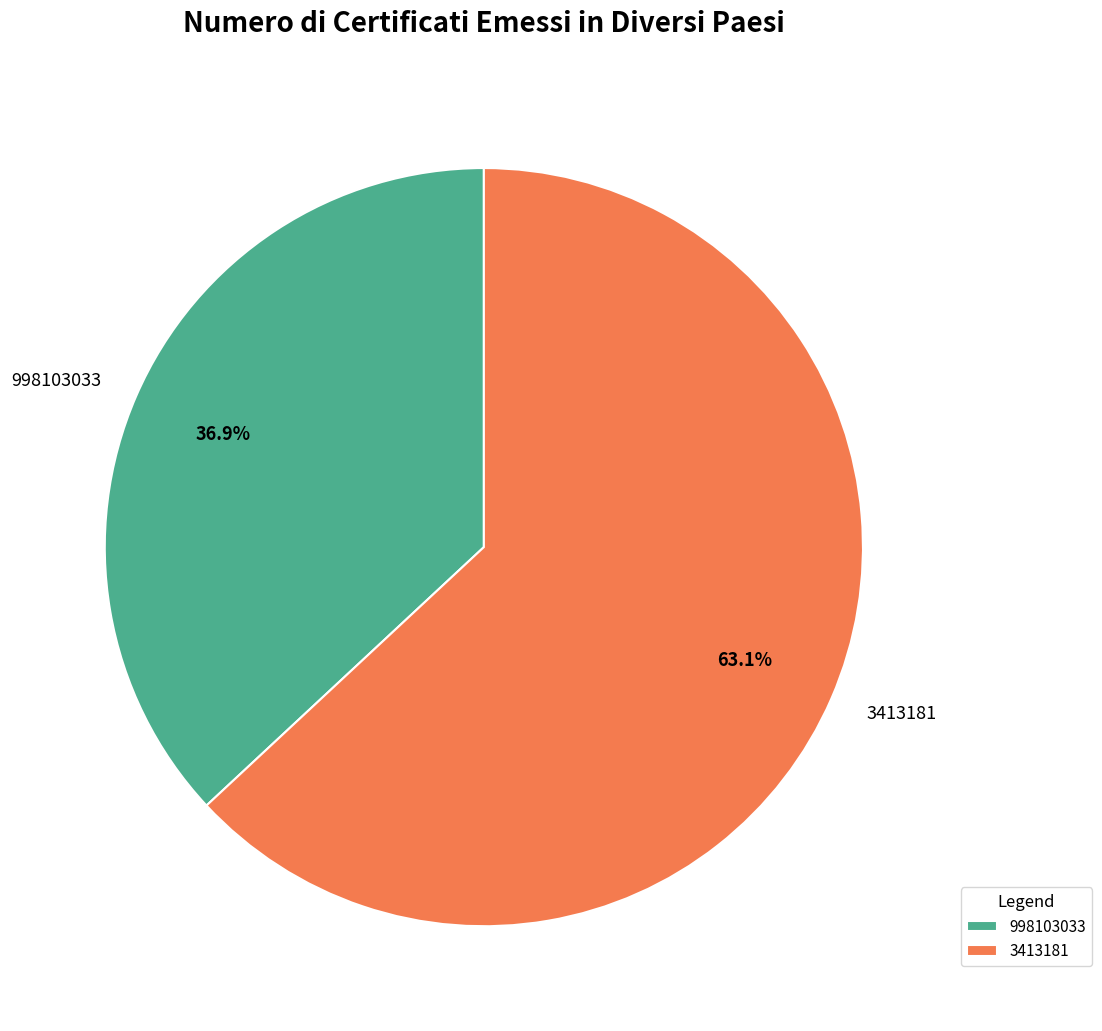

Do 998103033 and 3413181 together represent more than half of the pie?

Yes